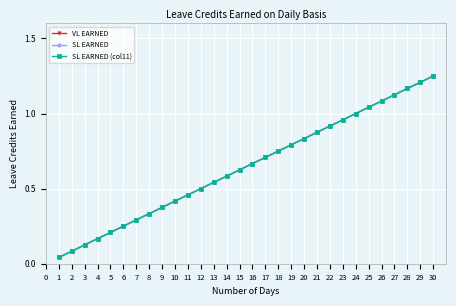

Reading left to right, list all the values displayed in this chart.

VL EARNED: 0.0	0.1	0.1	0.2	0.2	0.2	0.3	0.3	0.4	0.4	0.5	0.5	0.5	0.6	0.6	0.7	0.7	0.8	0.8	0.8	0.9	0.9	1.0	1.0	1.0	1.1	1.1	1.2	1.2	1.2
SL EARNED: 0.0	0.1	0.1	0.2	0.2	0.2	0.3	0.3	0.4	0.4	0.5	0.5	0.5	0.6	0.6	0.7	0.7	0.8	0.8	0.8	0.9	0.9	1.0	1.0	1.0	1.1	1.1	1.2	1.2	1.2
SL EARNED (col11): 0.0	0.1	0.1	0.2	0.2	0.2	0.3	0.3	0.4	0.4	0.5	0.5	0.5	0.6	0.6	0.7	0.7	0.8	0.8	0.8	0.9	0.9	1.0	1.0	1.0	1.1	1.1	1.2	1.2	1.2